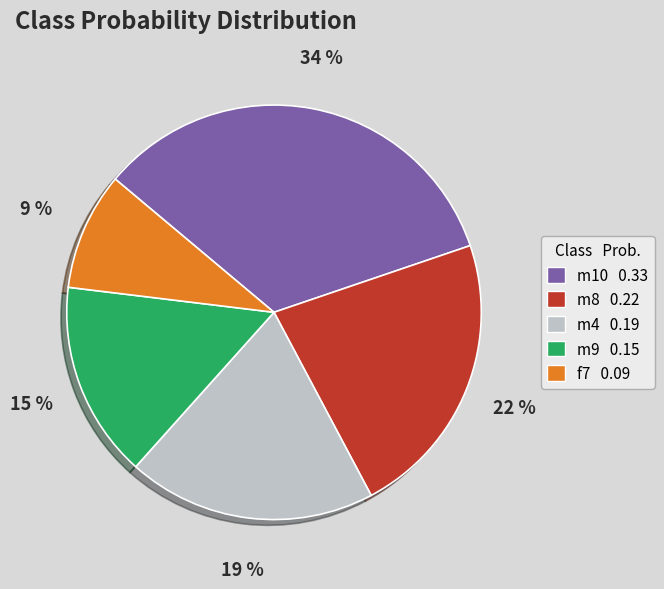

To the nearest percent, what is the difference between the f7 and m4 slice percentages?

10%